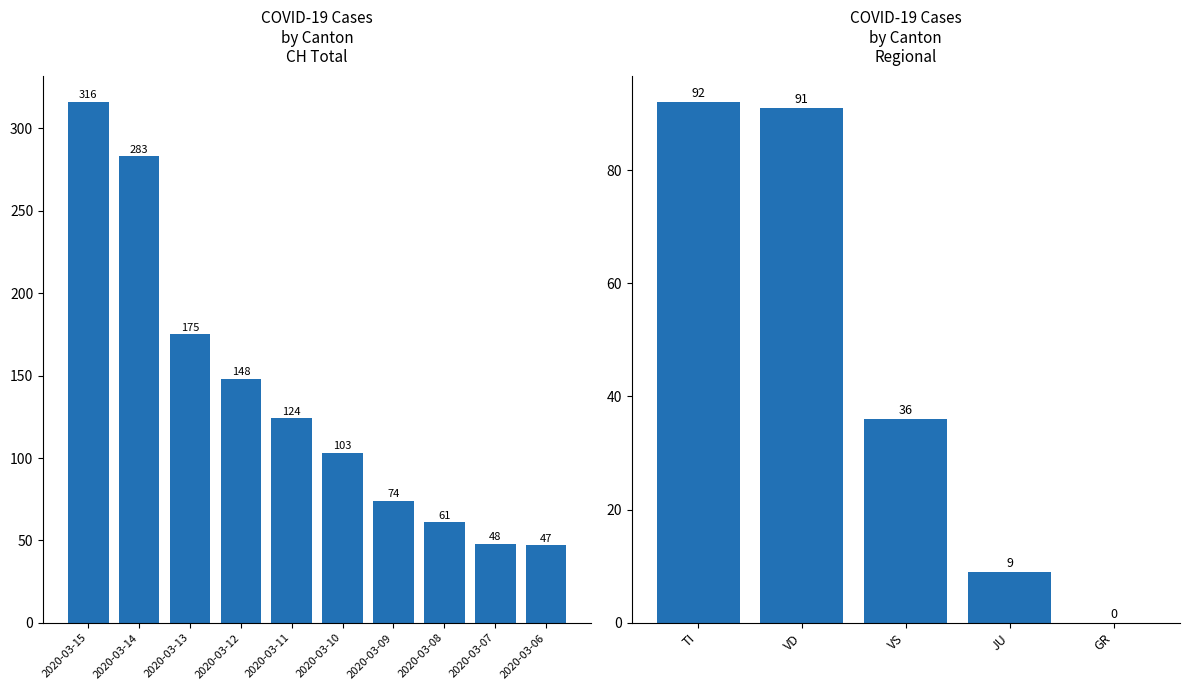

Is it true that VD equals 4 at 2020-03-04?

False